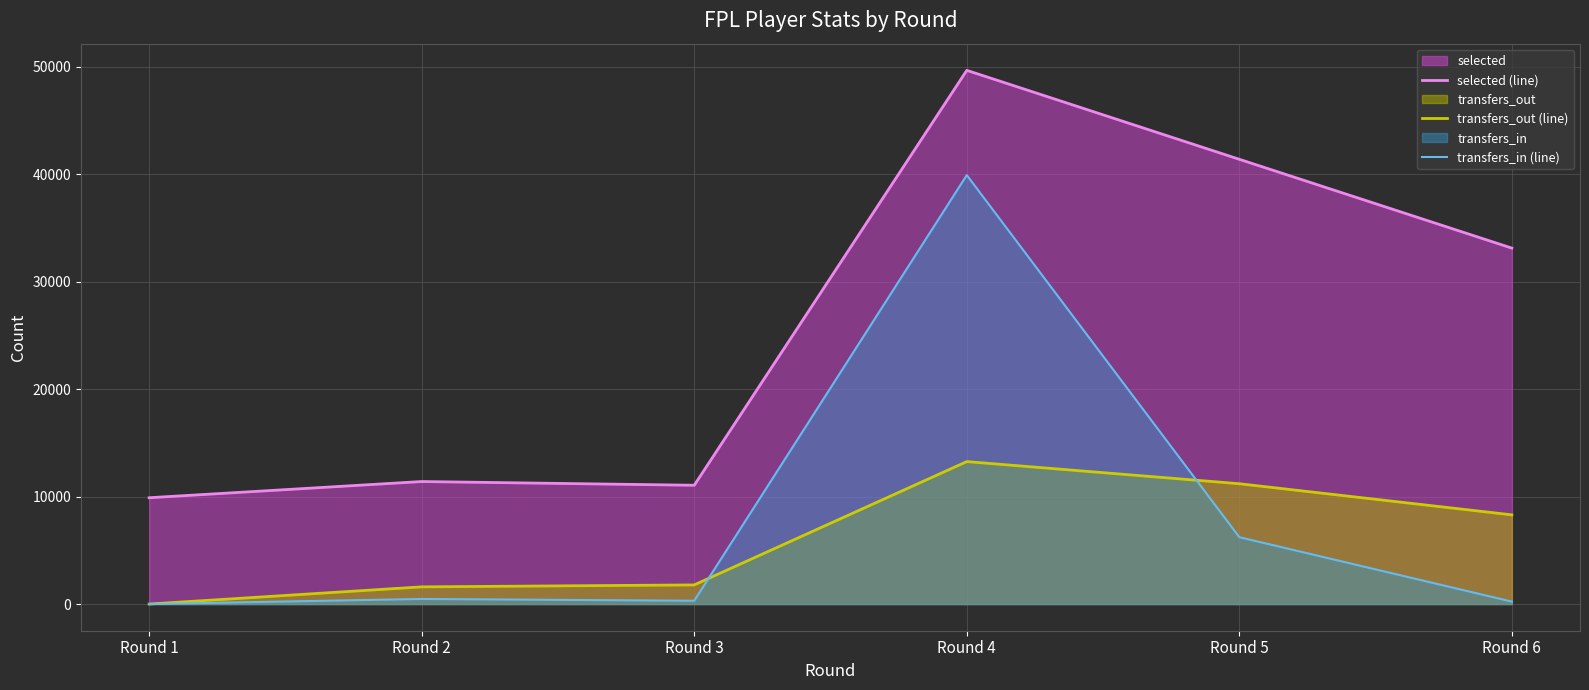

What is the greatest value displayed?

49669